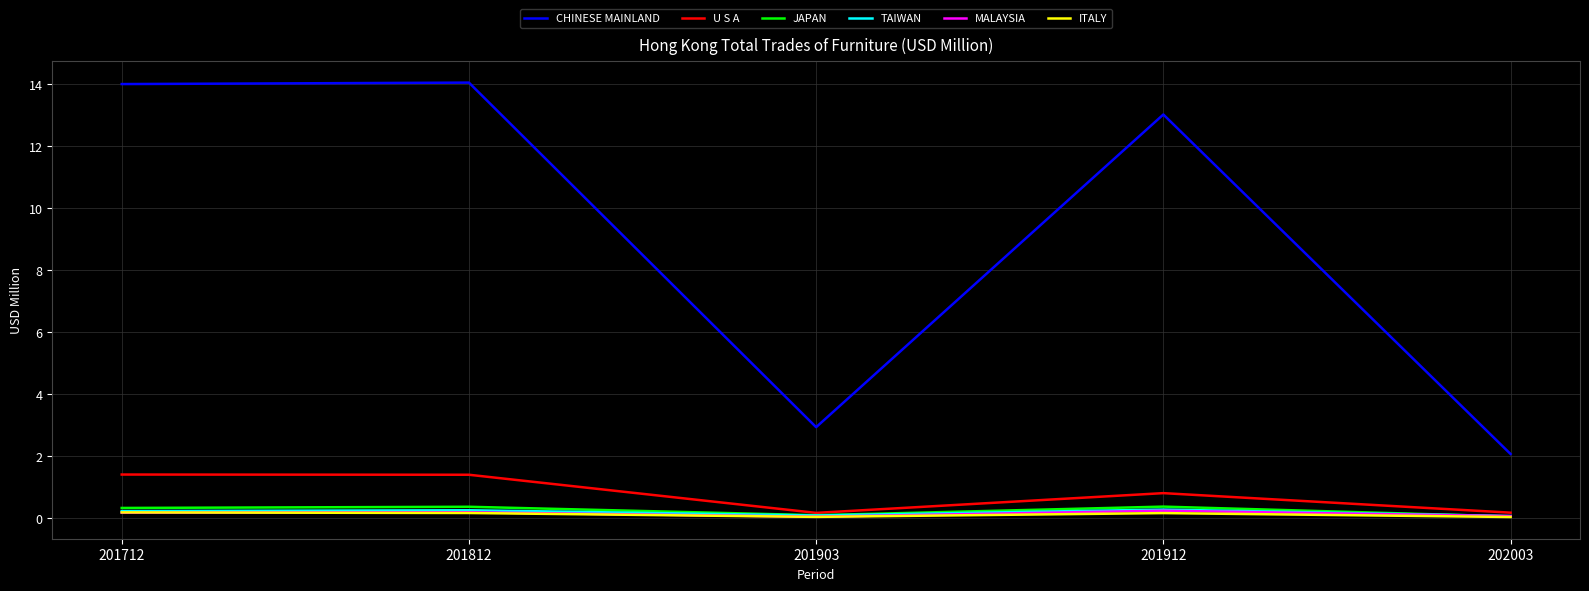

What are all the series names shown in the legend?

CHINESE MAINLAND, U S A, JAPAN, TAIWAN, MALAYSIA, ITALY